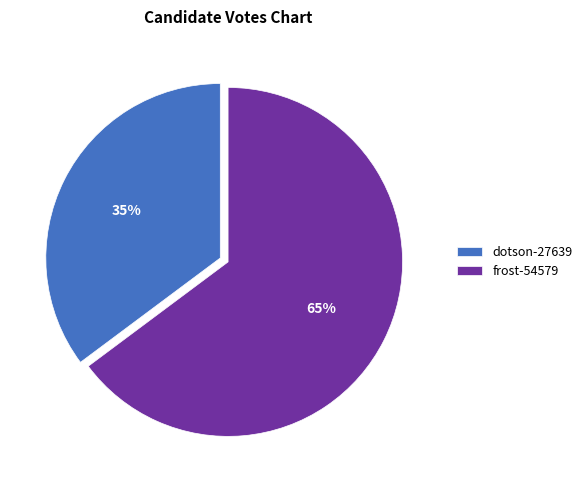

What percentage is the dotson-27639 slice, to the nearest percent?

35%